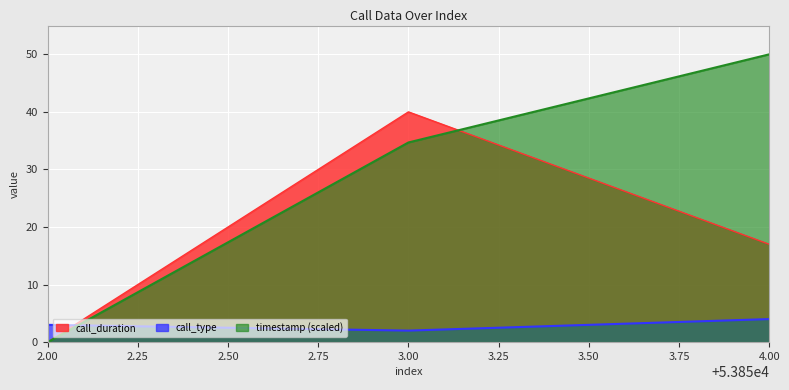

What is the highest value of the call_type series?

4.0